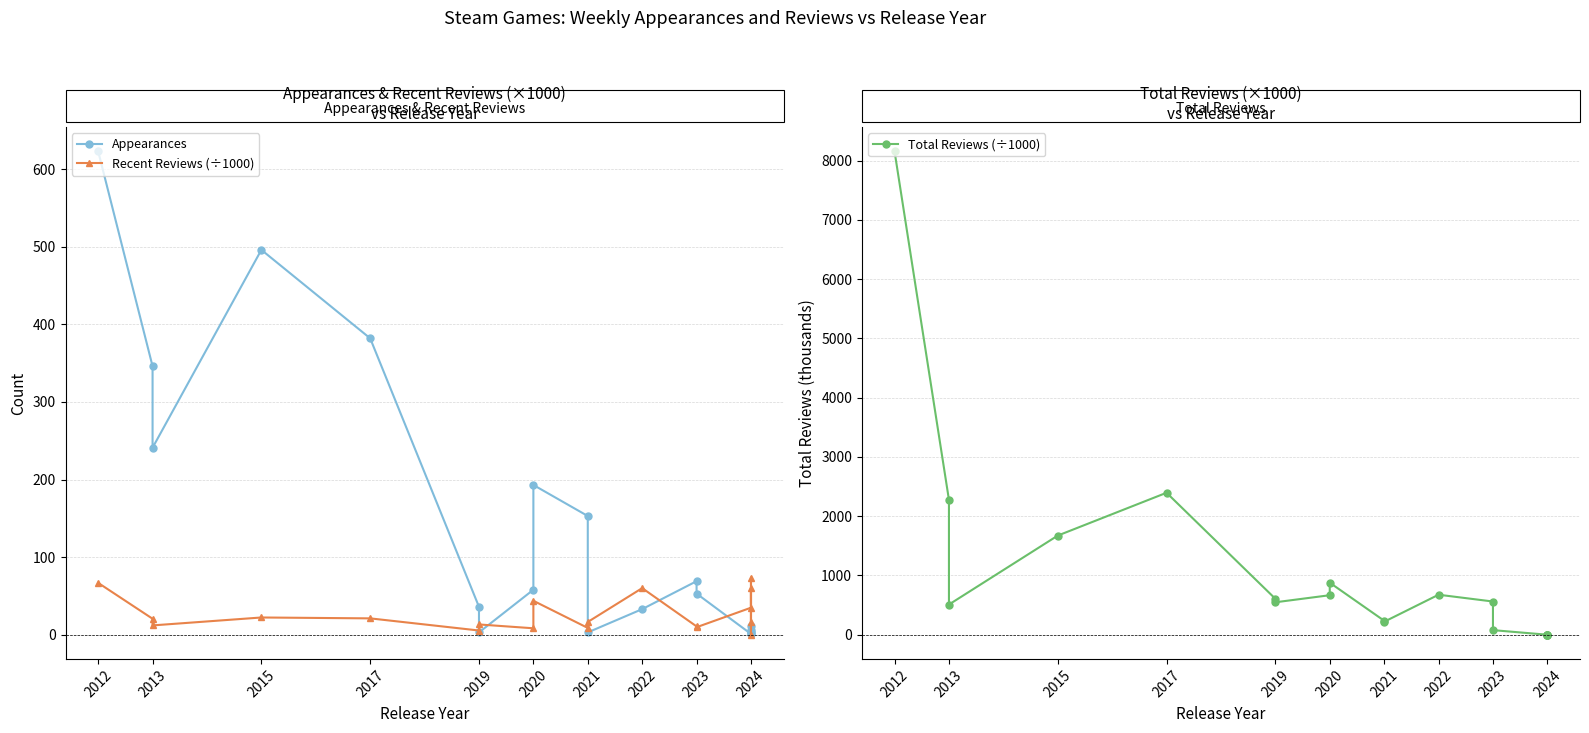

At which label does Recent Reviews (÷1000) first exceed 16?

2012